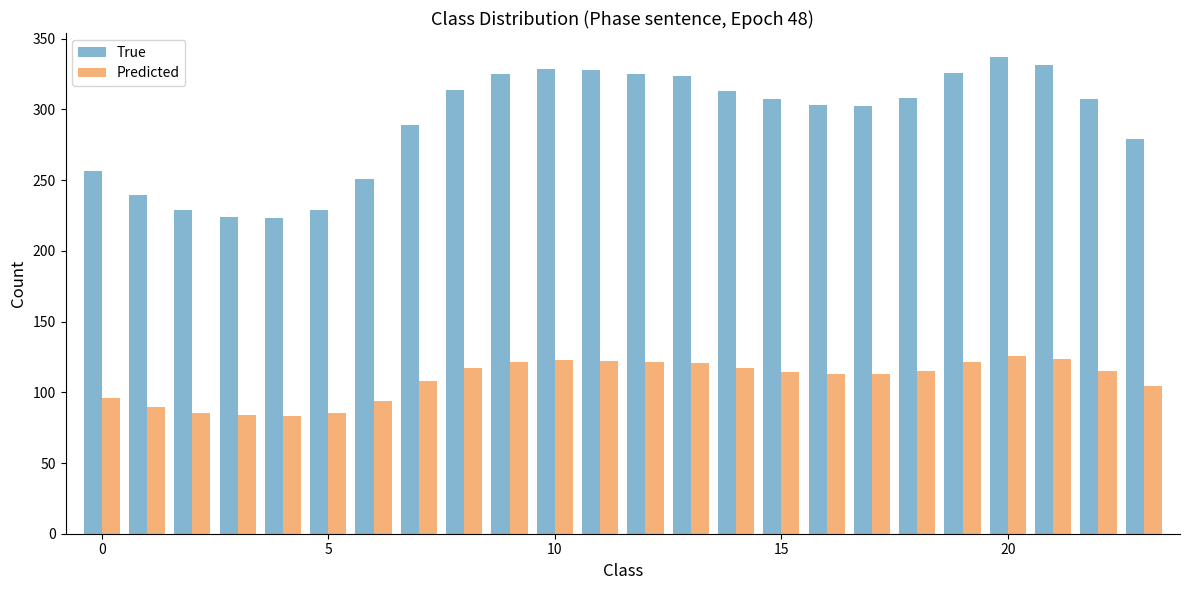

Which series has the widest spread of values?

True